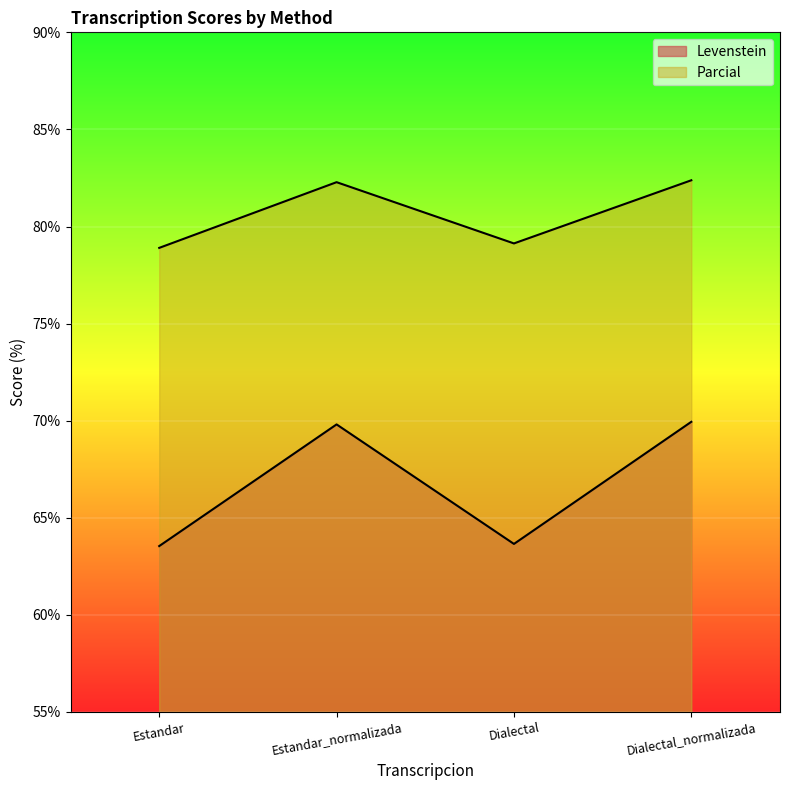

Is it true that Levenstein equals 69.9 at Dialectal_normalizada?

True